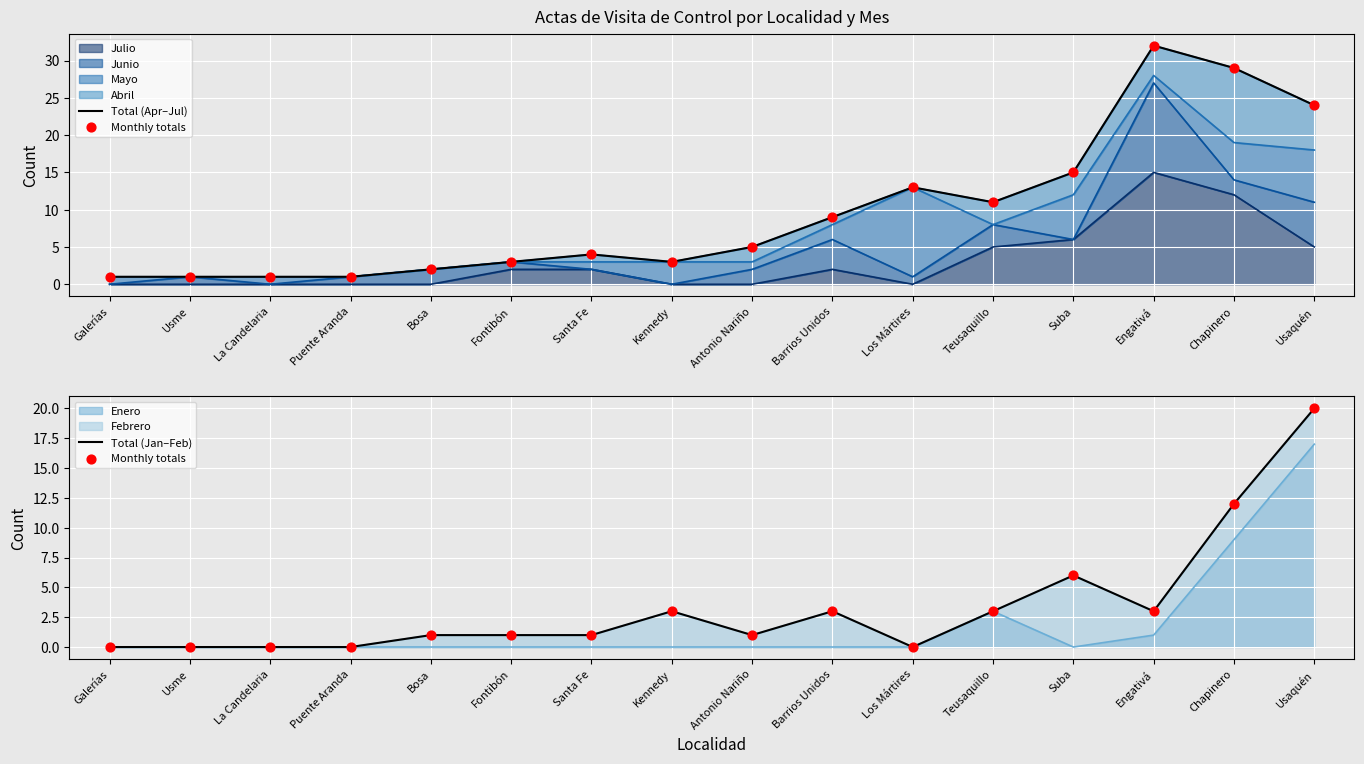

Which series reaches the maximum Y coordinate?

Total (Apr–Jul)